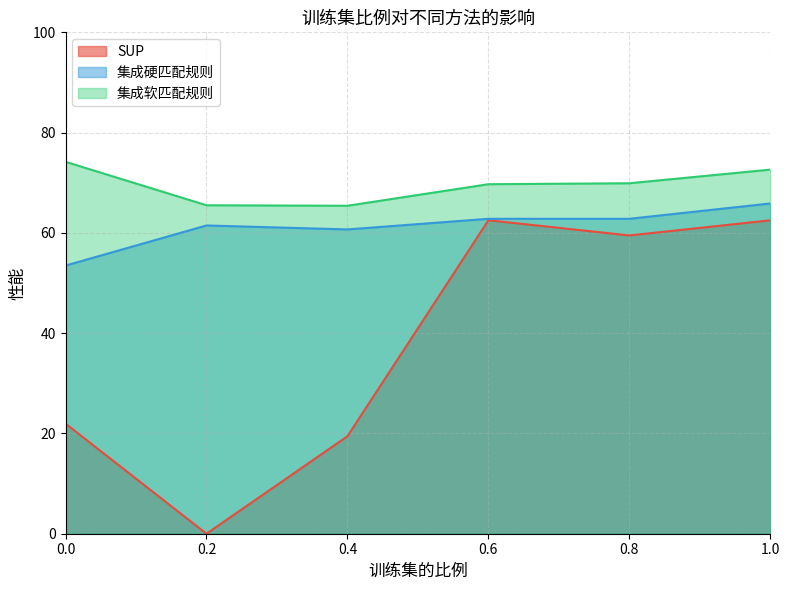

Is the value of 集成硬匹配规则 at 0.6 greater than the value of 集成软匹配规则 at 1.0?

No